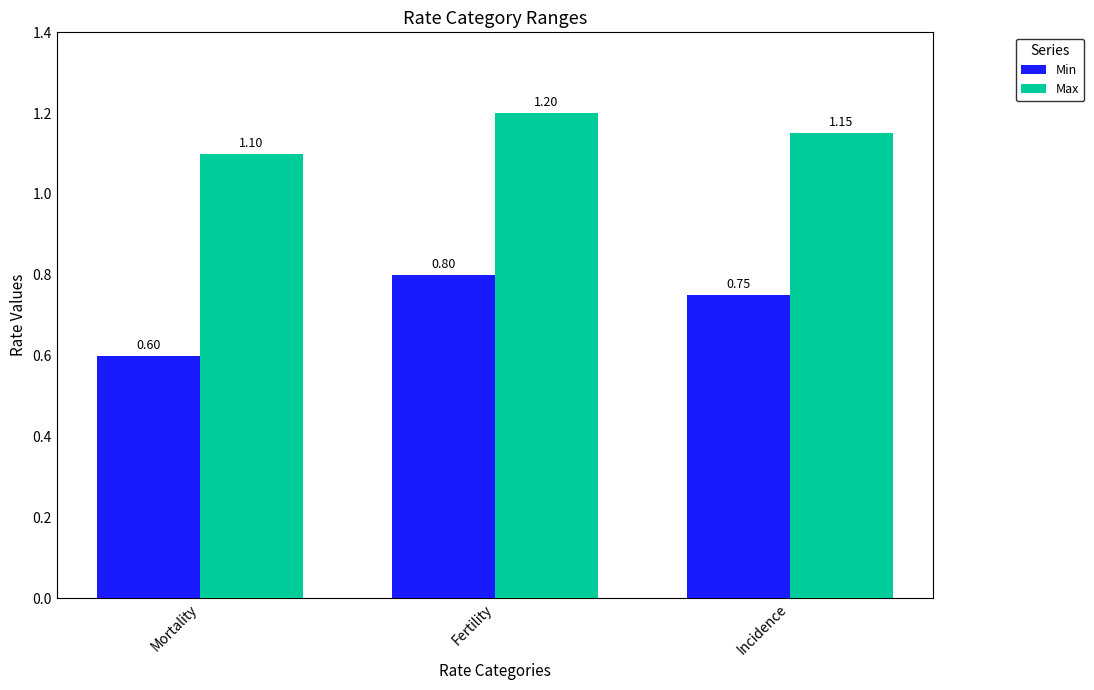

What is the sum of the Min values at Incidence and Fertility?

1.6